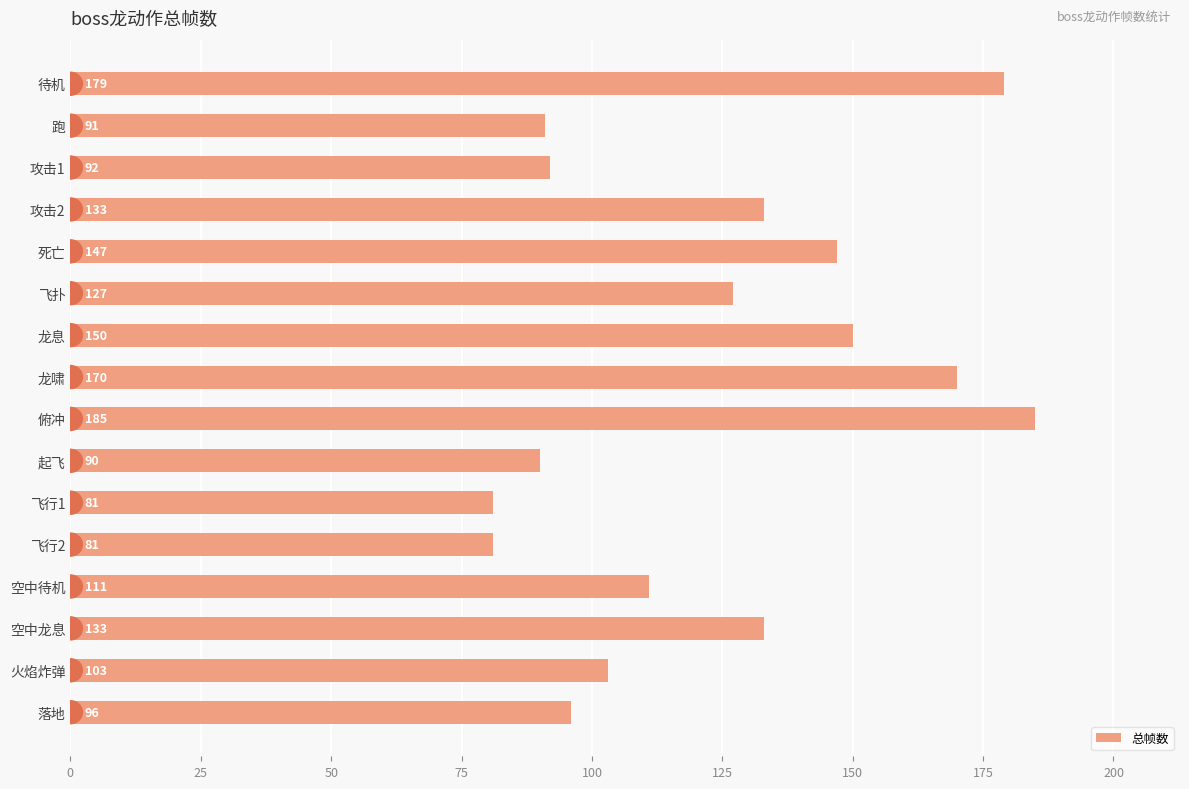

What is the difference between the maximum and minimum values?

104